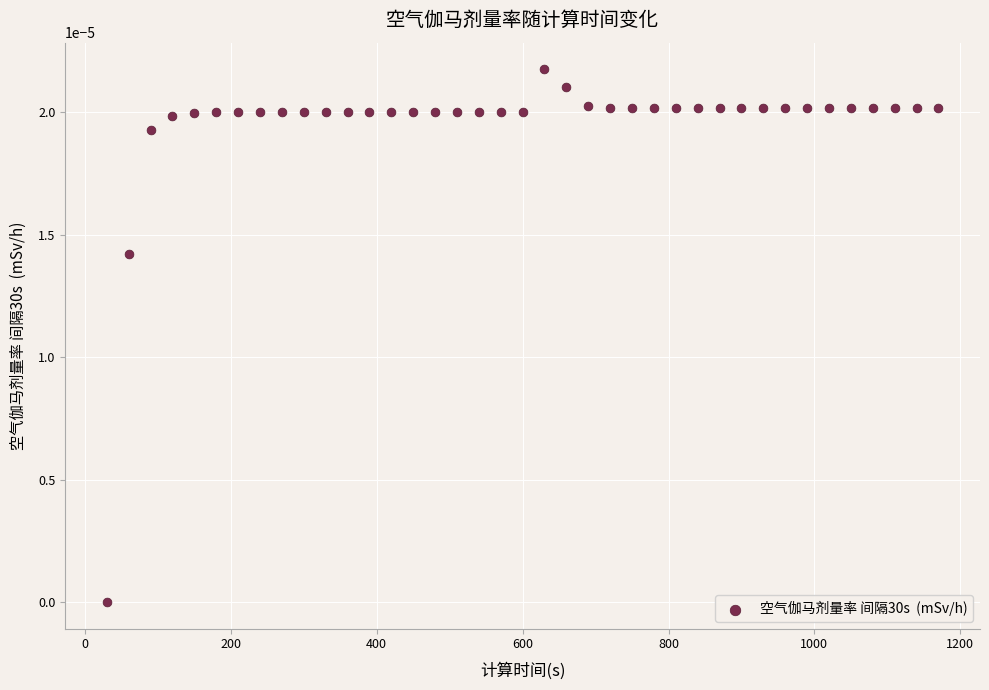

What is the range of X values (max minus min)?

1140.0